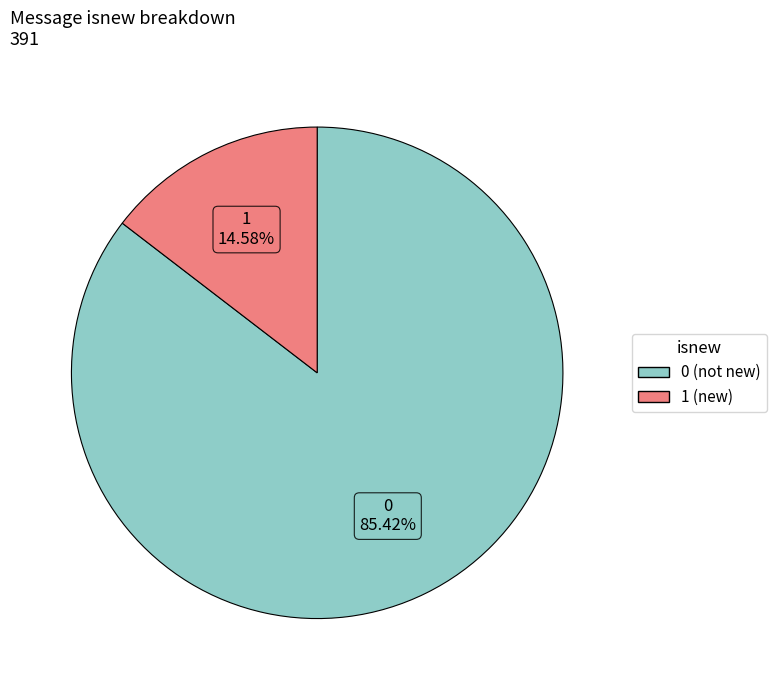

How many slices are in this pie chart?

2